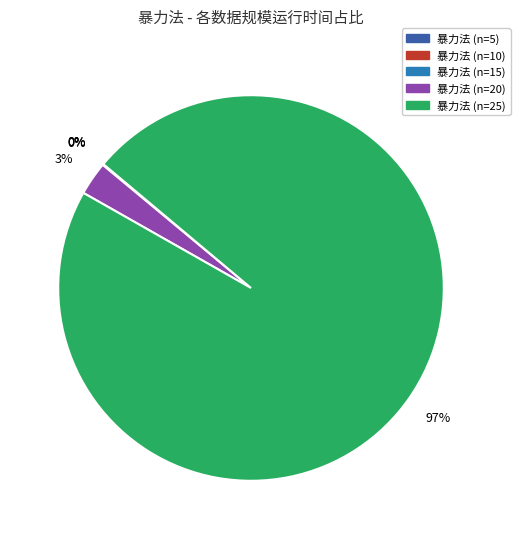

To the nearest percent, what is the combined percentage of 暴力法 (n=25) and 暴力法 (n=20)?

100%